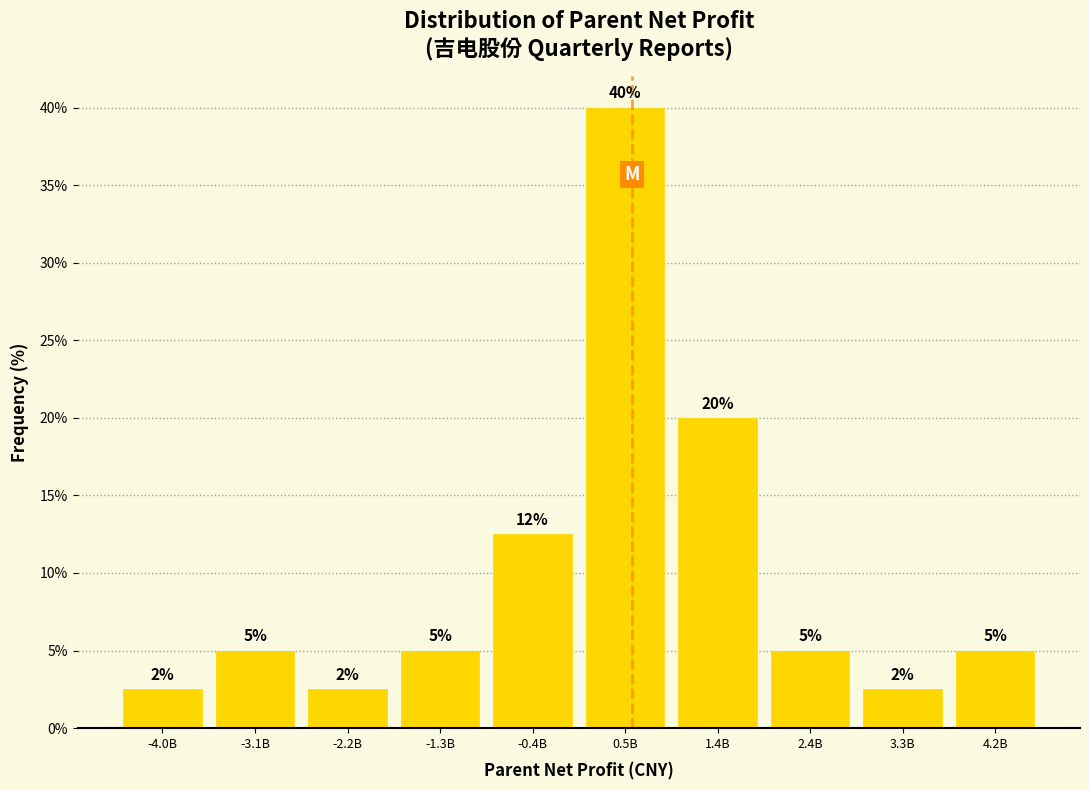

Which category has the highest value across all series?

0.5B